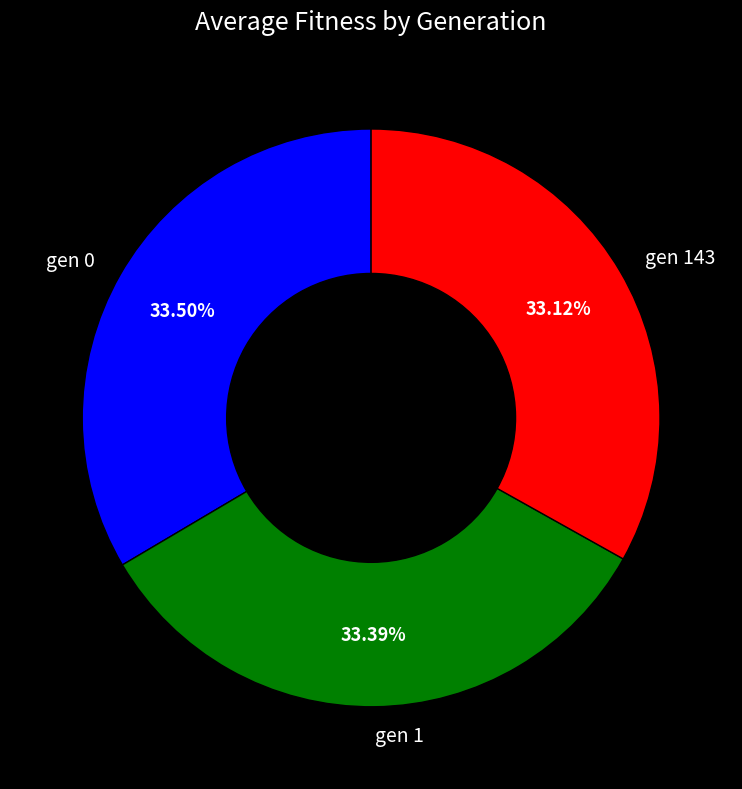

What is the ratio of the value at gen 0 to the value at gen 143?

1.0